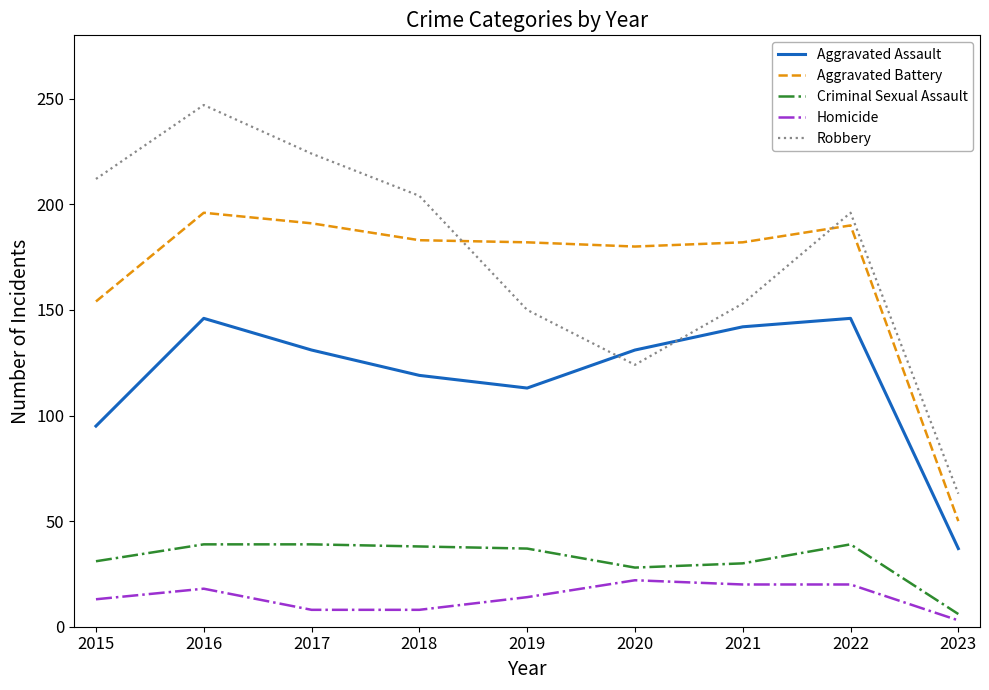

Rank the series at 2017 from highest to lowest value.

Robbery, Aggravated Battery, Aggravated Assault, Criminal Sexual Assault, Homicide